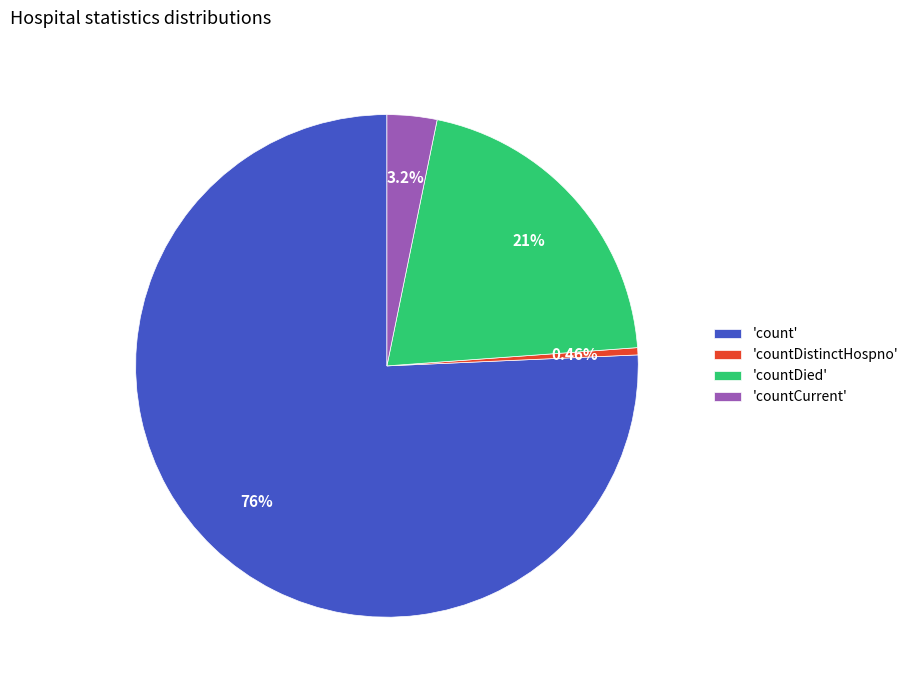

Which category has the biggest portion of the pie?

'count'